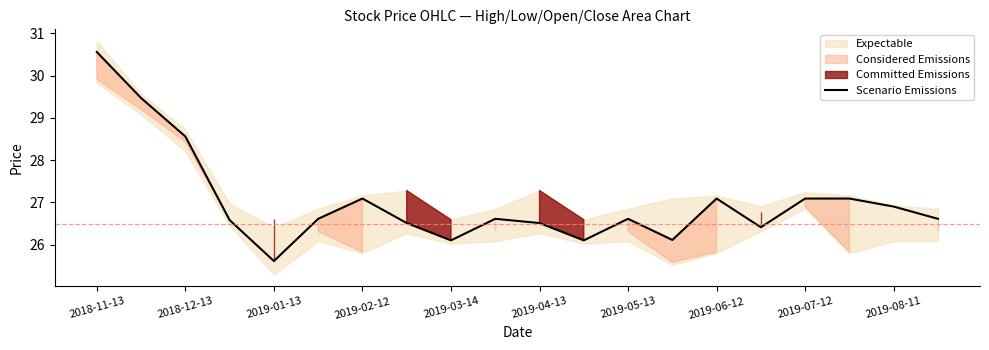

Reading right to left, list all the values displayed in this chart.

26.6	26.9	27.1	27.1	26.4	27.1	26.1	26.6	26.1	26.5	26.6	26.1	26.5	27.1	26.6	25.6	26.6	28.6	29.5	30.6